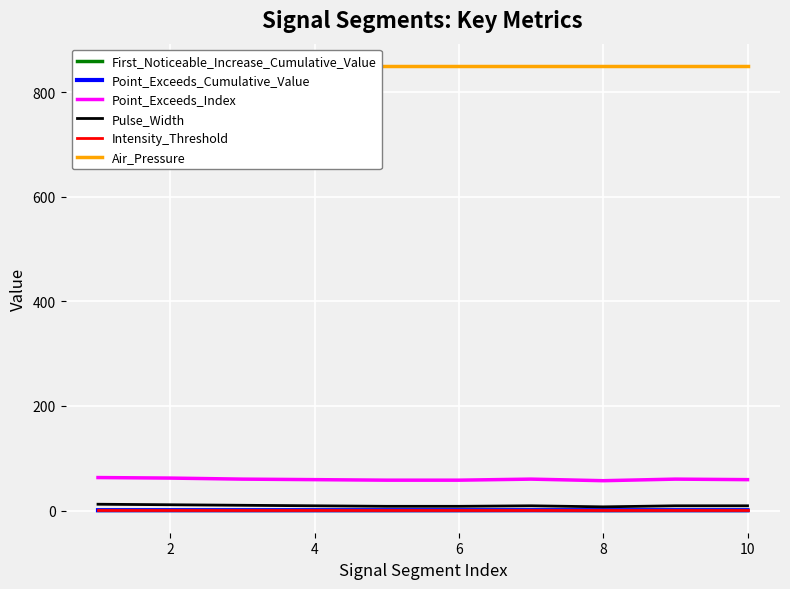

True or false: Air_Pressure has more than 1 points higher than both neighbors.

False